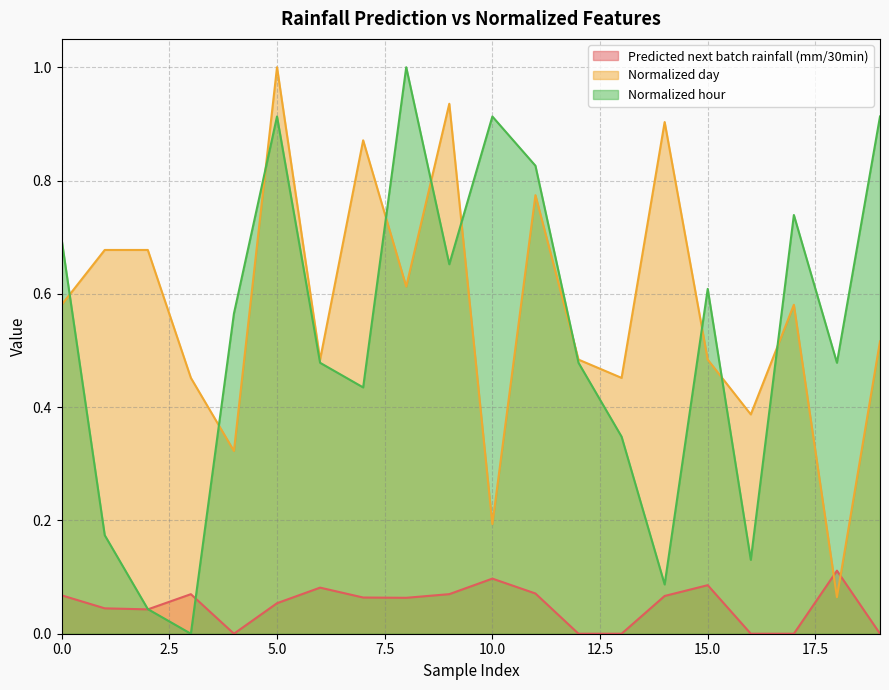

Reading left to right, transcribe all the data shown in this chart.

Predicted next batch rainfall (mm/30min): 0=0.1	1=0.0	2=0.0	3=0.1	4=0.0	5=0.1	6=0.1	7=0.1	8=0.1	9=0.1	10=0.1	11=0.1	12=0.0	13=0.0	14=0.1	15=0.1	16=0.0	17=0.0	18=0.1	19=0.0
Normalized day: 0=0.6	1=0.7	2=0.7	3=0.5	4=0.3	5=1.0	6=0.5	7=0.9	8=0.6	9=0.9	10=0.2	11=0.8	12=0.5	13=0.5	14=0.9	15=0.5	16=0.4	17=0.6	18=0.1	19=0.5
Normalized hour: 0=0.7	1=0.2	2=0.0	3=0.0	4=0.6	5=0.9	6=0.5	7=0.4	8=1.0	9=0.7	10=0.9	11=0.8	12=0.5	13=0.3	14=0.1	15=0.6	16=0.1	17=0.7	18=0.5	19=0.9